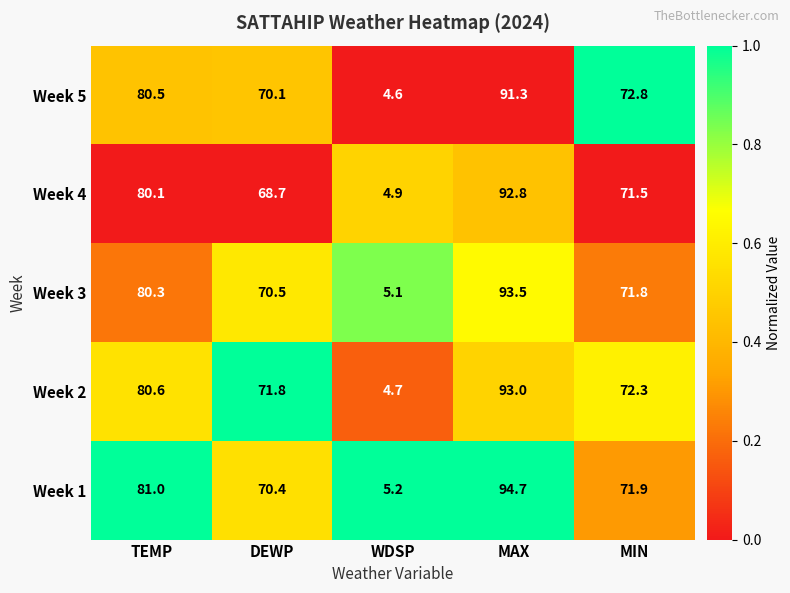

At which category does the chart reach its peak across all series?

MAX